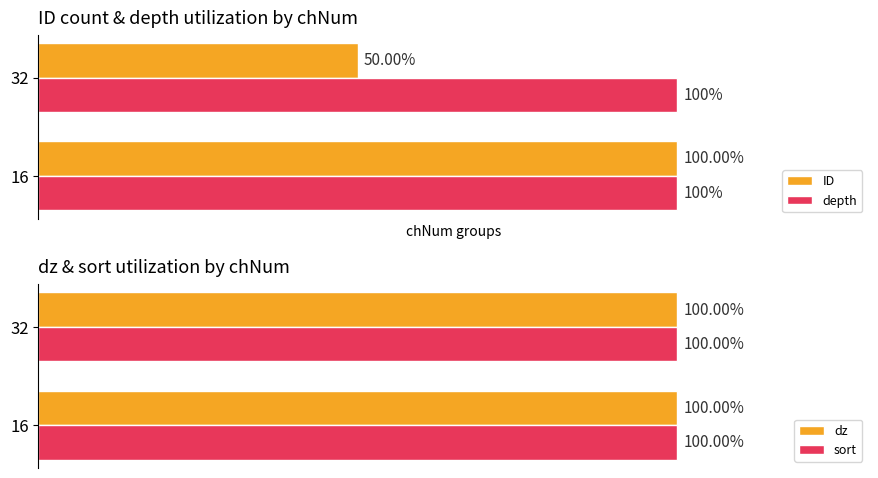

Rank the categories by ID value from highest to lowest.

16, 32